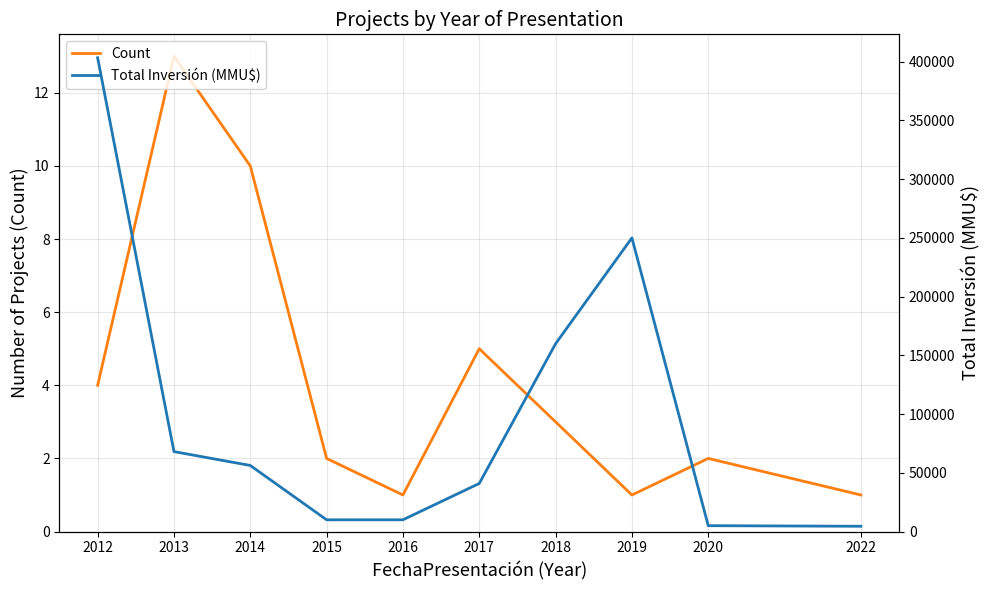

Where is the first local minimum for Total Inversión (MMU$)?

2015